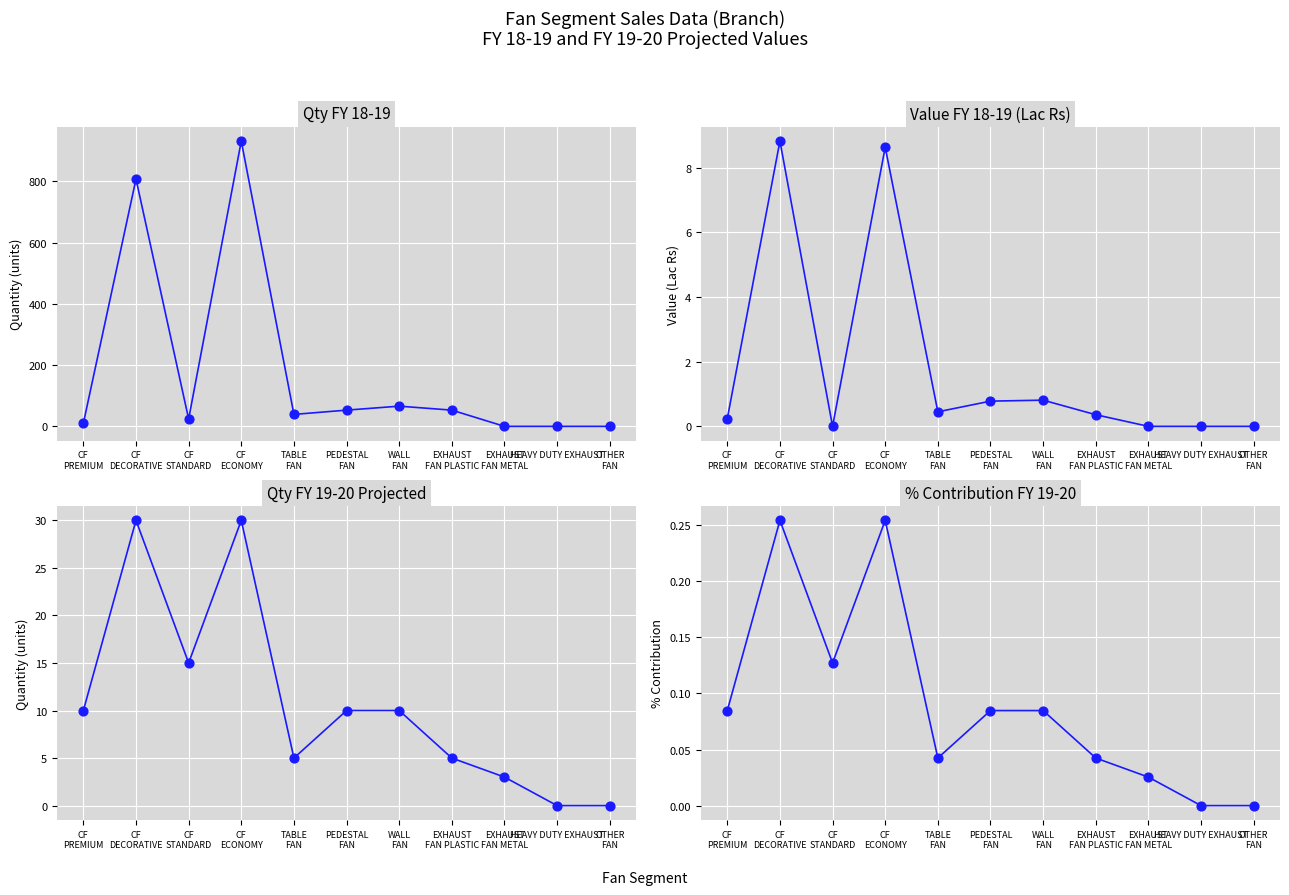

What is the total value across all series at CF
STANDARD?

39.1